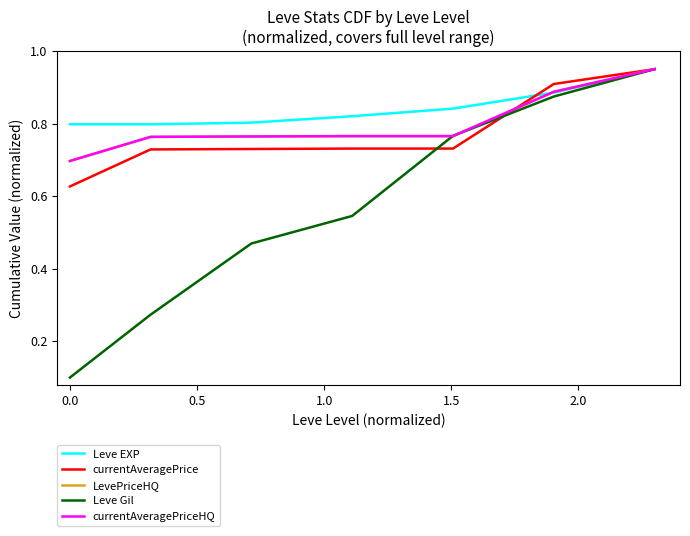

Which series has the largest range (max minus min)?

Leve Gil